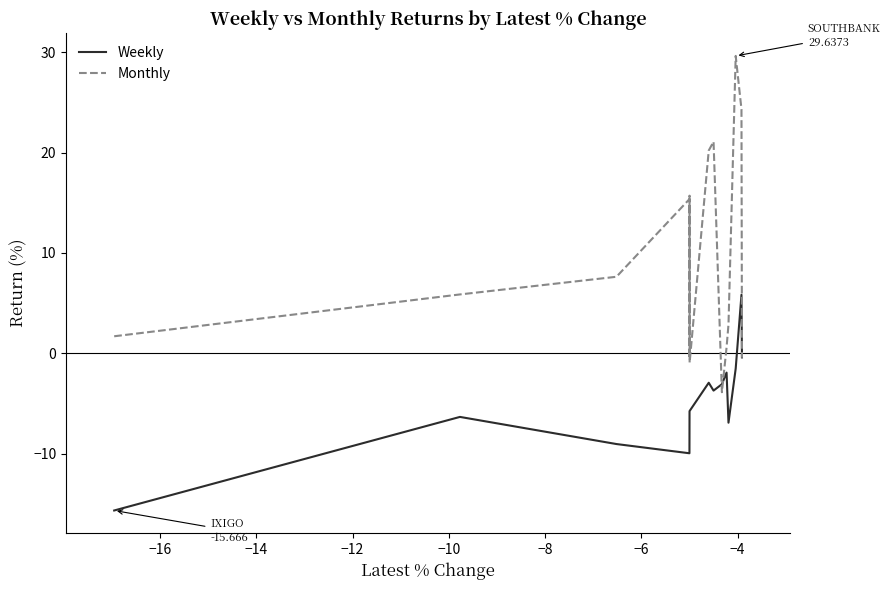

What is the maximum value for Monthly?

29.6